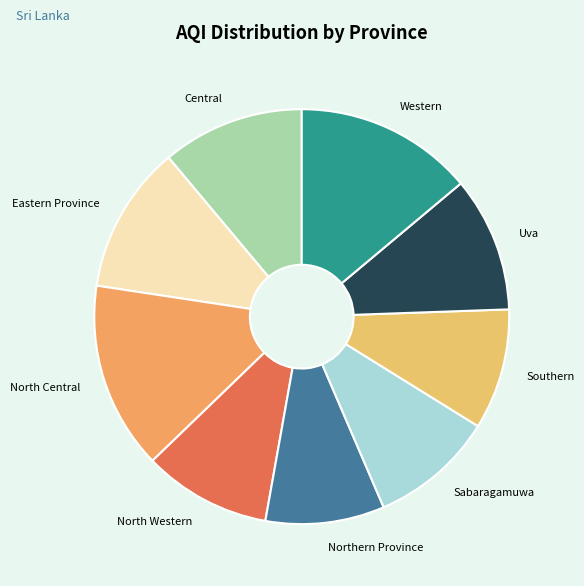

Which slice is the largest?

North Central